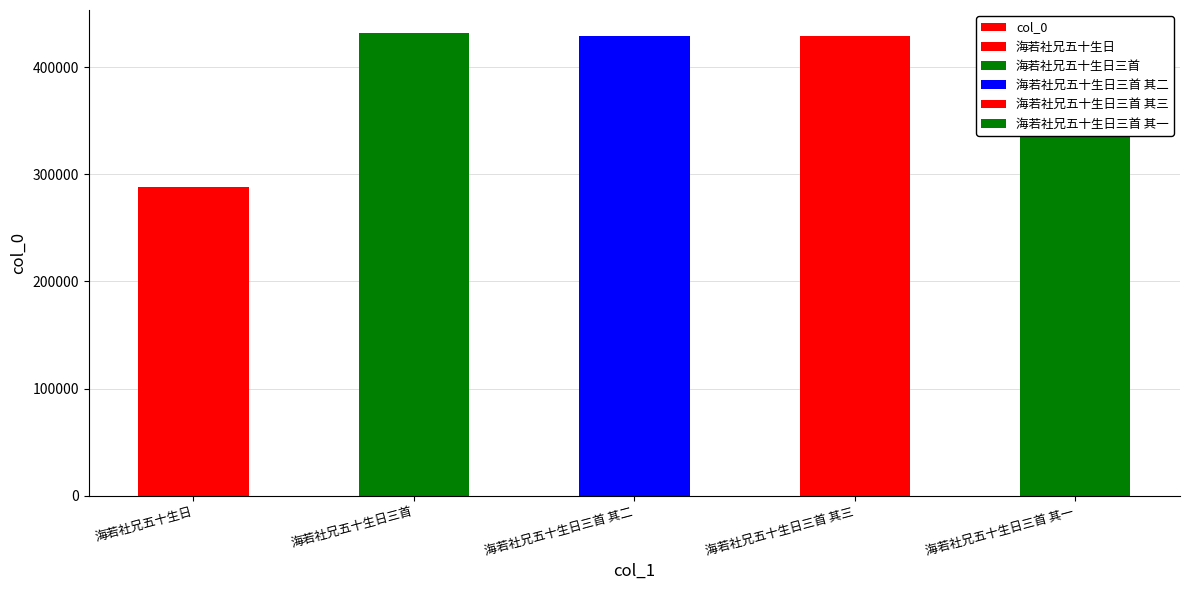

What is the approximate value at 海若社兄五十生日三首 其一?

429129